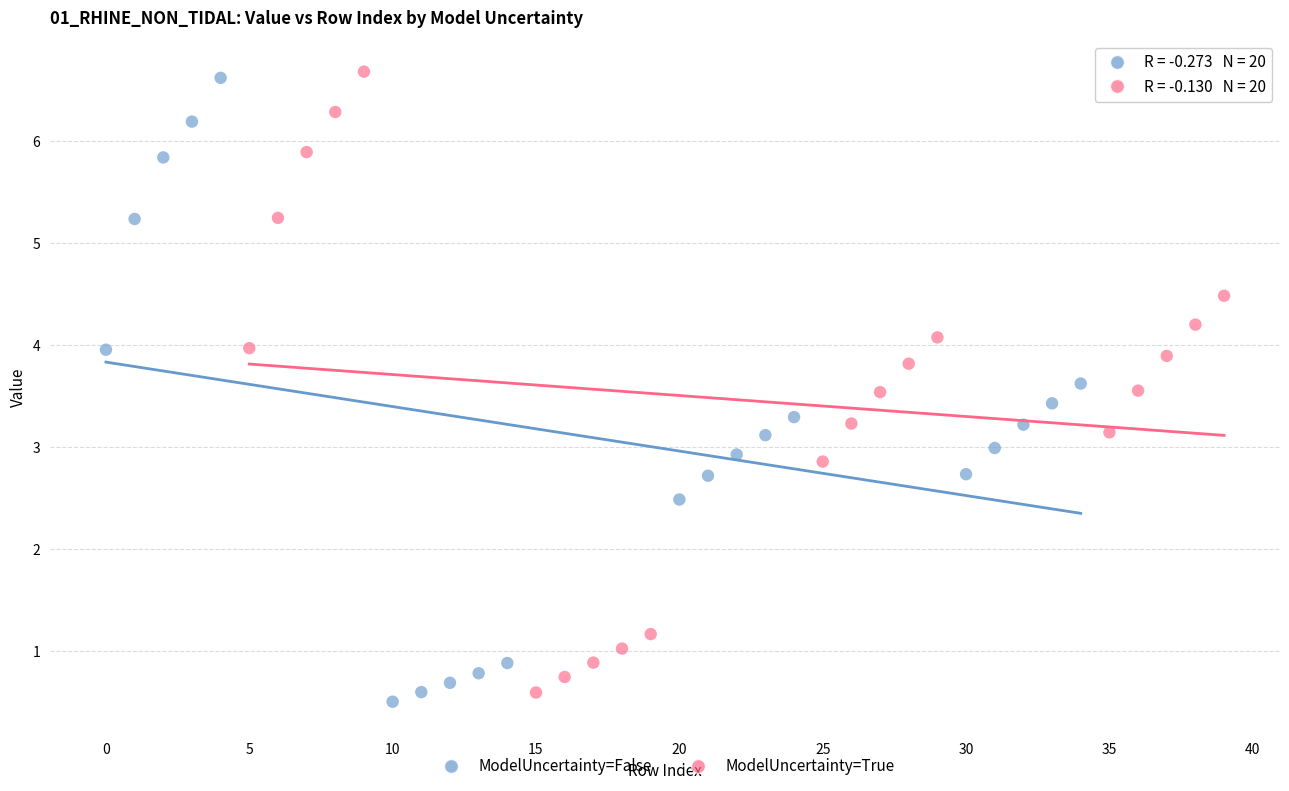

Which series reaches the maximum Y coordinate?

ModelUncertainty=True